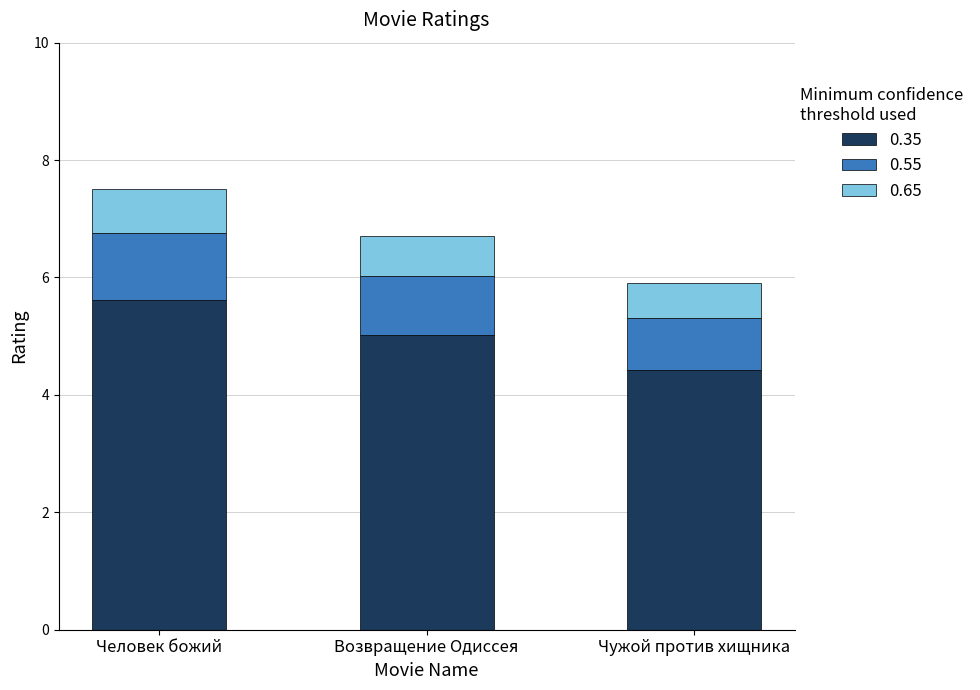

How many values in the 0.35 series are below 5?

1